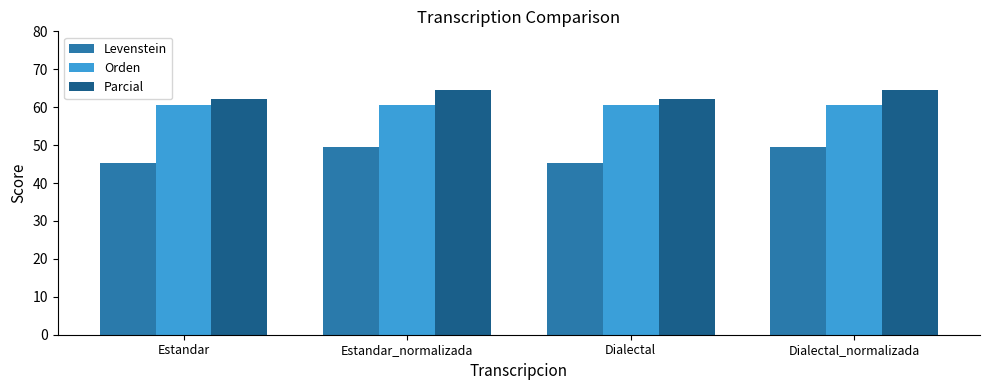

Is it true that Orden equals 35.9 at Dialectal?

False